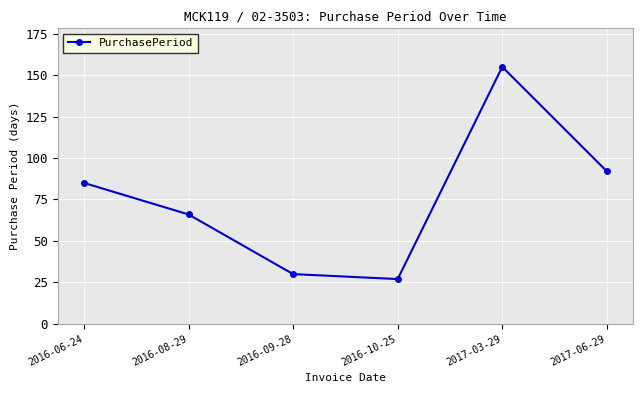

At which category does the data reach its first local peak?

2017-03-29